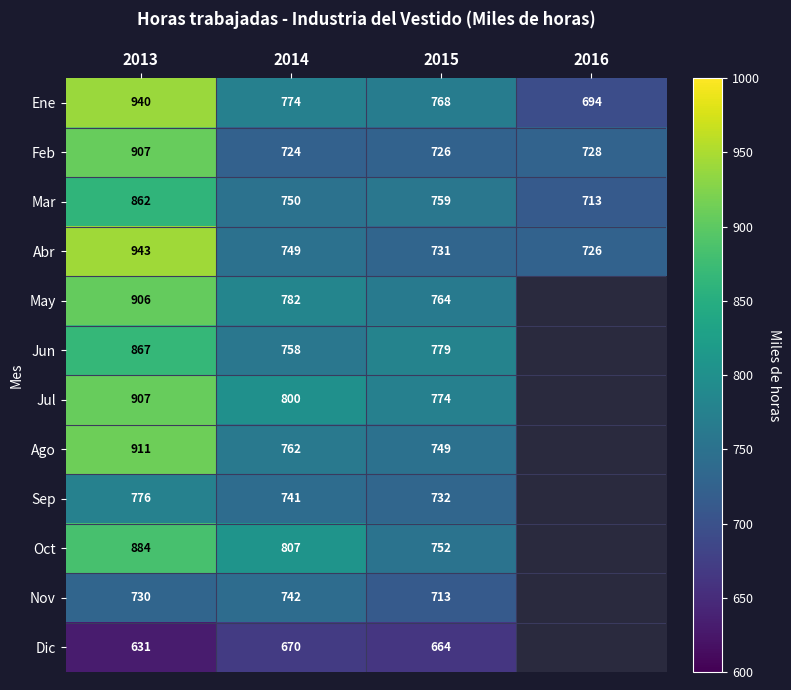

What is the difference between the May values at 2014 and 2015?

18